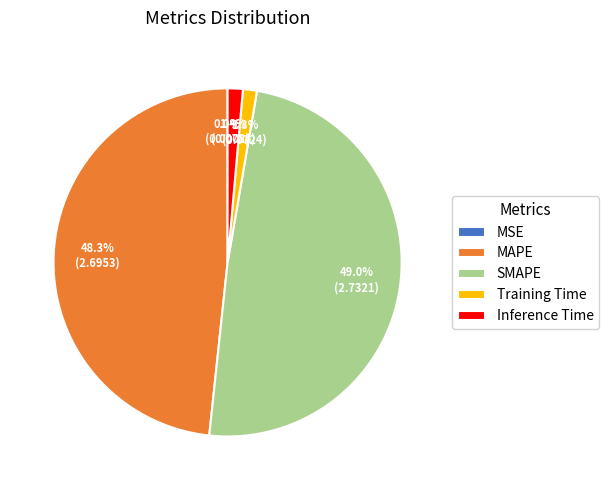

Combined, what portion of the pie is SMAPE and Inference Time?

50.4%